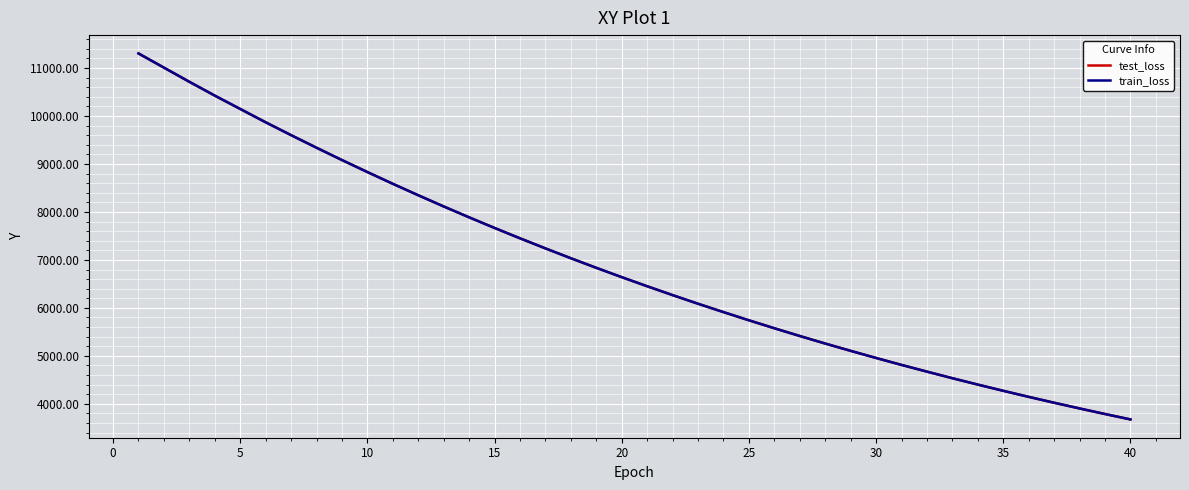

Reading left to right, transcribe all the data shown in this chart.

test_loss: 11302.5	11006.7	10711.8	10423.5	10145.1	9868.1	9600.2	9337.7	9081.2	8831.0	8586.2	8347.4	8114.1	7887.4	7665.9	7450.1	7239.9	7034.8	6835.0	6640.4	6451.0	6266.3	6086.6	5912.2	5741.8	5575.7	5414.3	5257.2	5105.0	4956.3	4812.0	4671.7	4534.4	4401.4	4272.0	4145.9	4023.4	3904.4	3788.5	3675.7
train_loss: 11303.6	11007.5	10712.2	10423.9	10146.5	9868.1	9600.3	9337.8	9081.2	8831.1	8586.0	8347.5	8114.1	7887.3	7665.9	7450.1	7240.0	7034.9	6835.1	6640.5	6451.0	6266.4	6086.7	5912.4	5741.6	5575.7	5414.2	5257.1	5105.2	4956.2	4811.7	4672.1	4534.3	4401.6	4272.1	4145.9	4023.6	3904.5	3788.6	3675.8